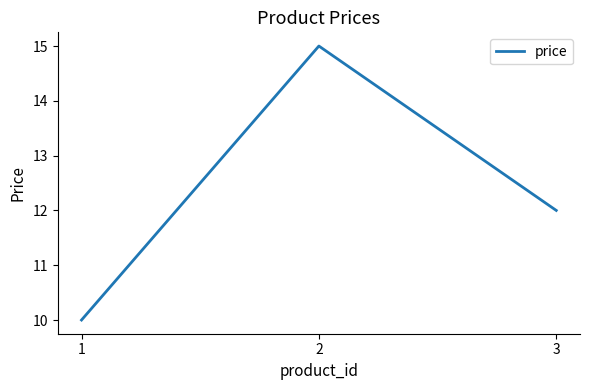

How many categories are shown in the chart?

3